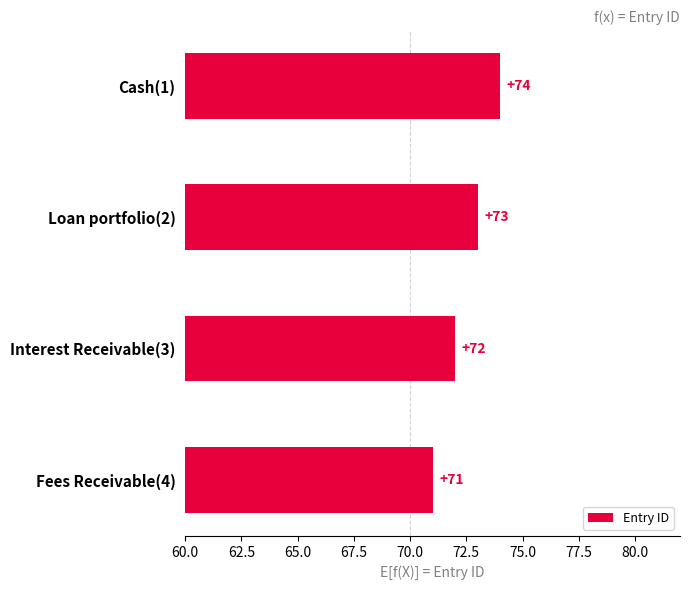

Is it true that the value at Cash(1) is 42?

False